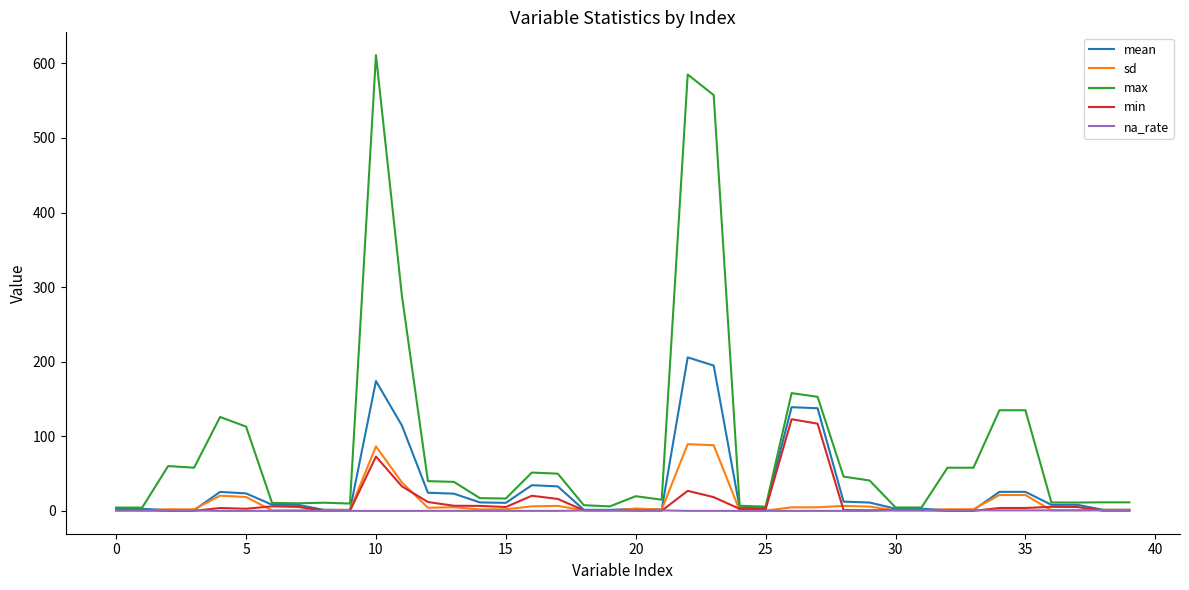

What is the maximum value shown in the chart?

611.0